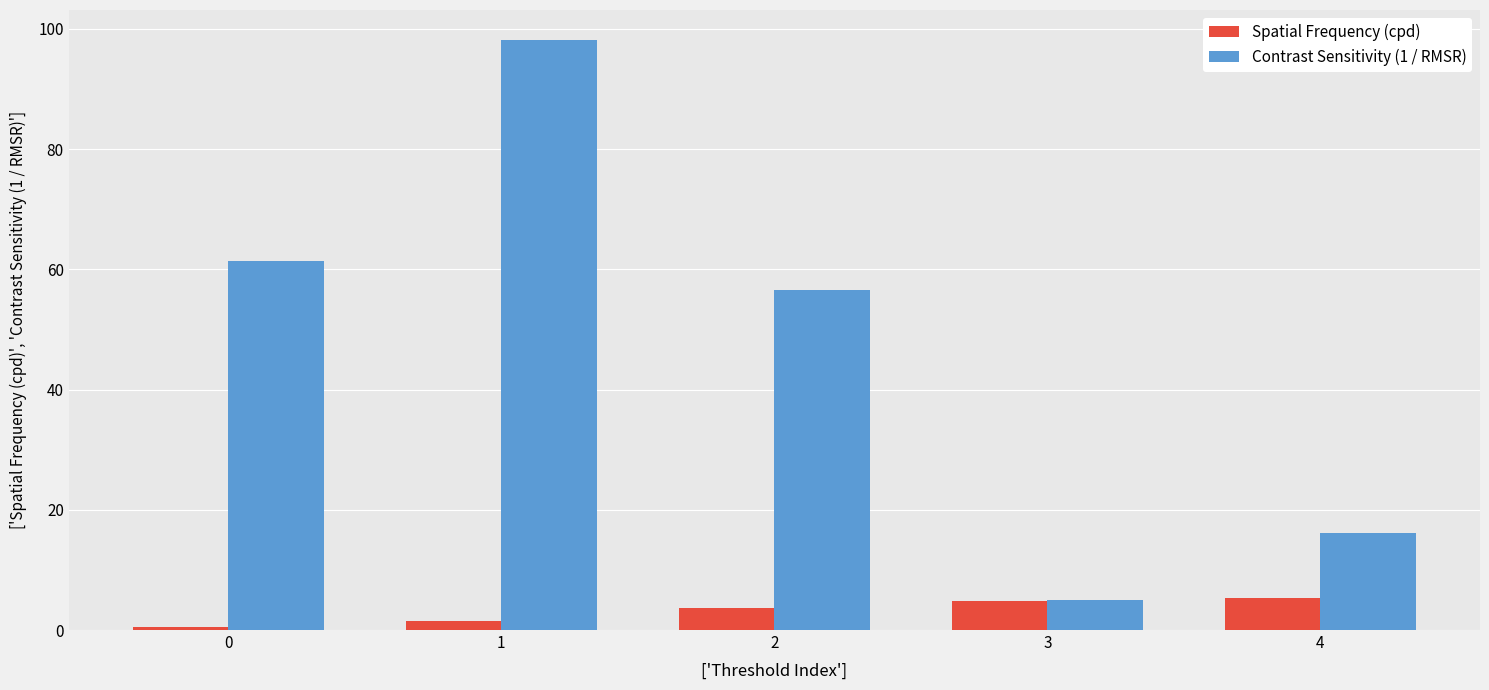

The Contrast Sensitivity (1 / RMSR) series shows 98.2 at 1. True or false?

True